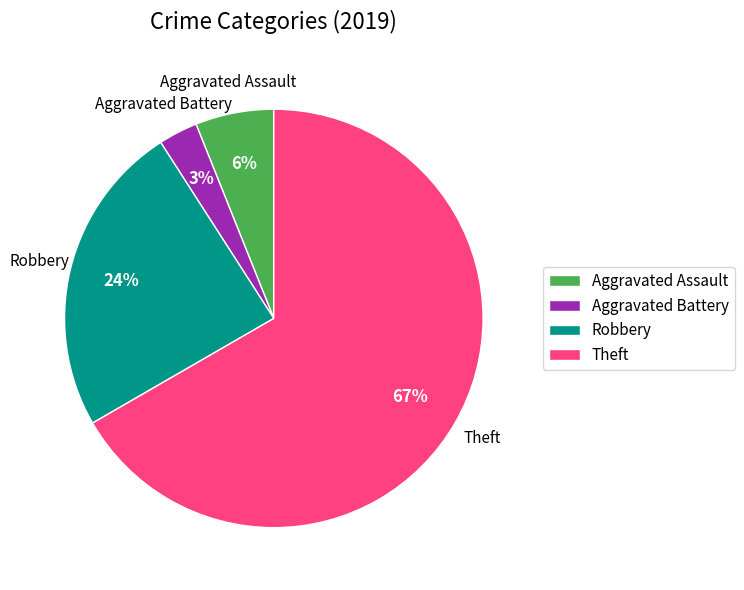

Rank the categories by value from lowest to highest.

Aggravated Battery, Aggravated Assault, Robbery, Theft